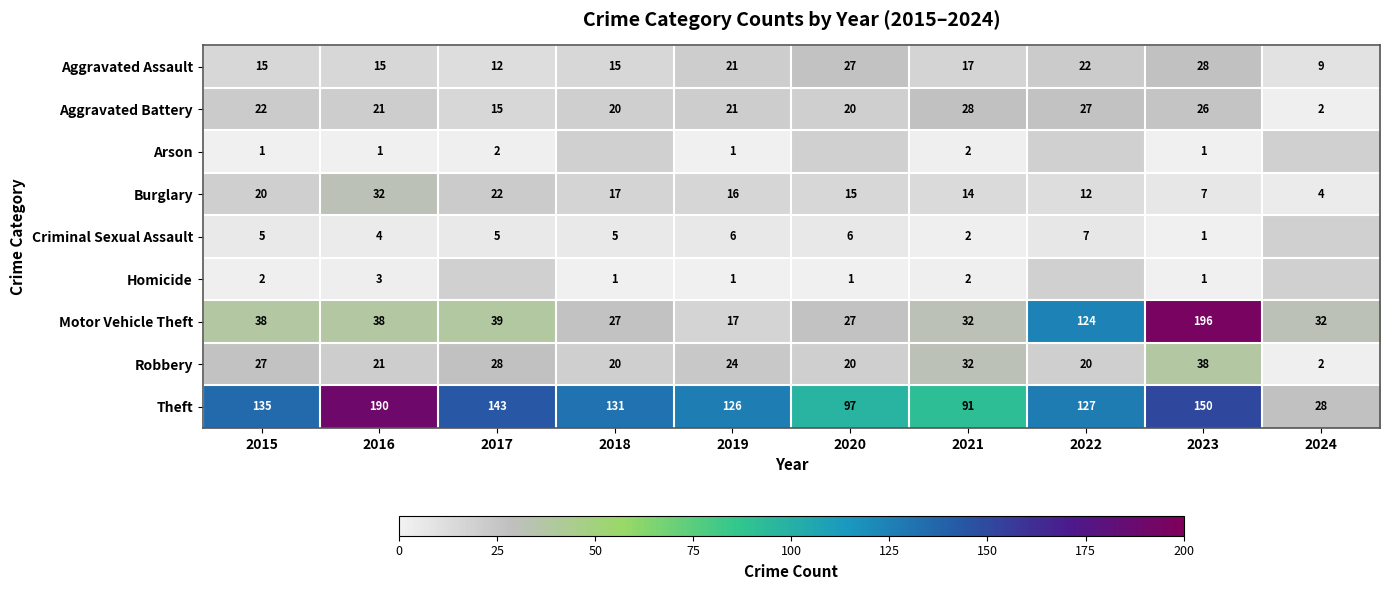

The Arson series shows 1 at 2023. True or false?

True